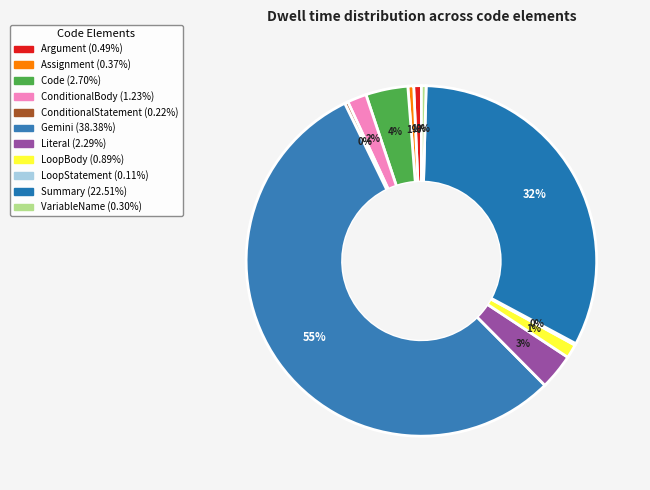

Is it true that LoopBody is 1% of the pie?

True